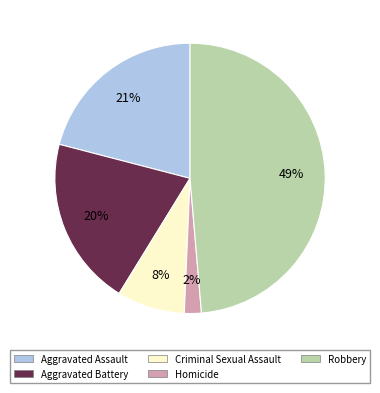

How many slices are in this pie chart?

5